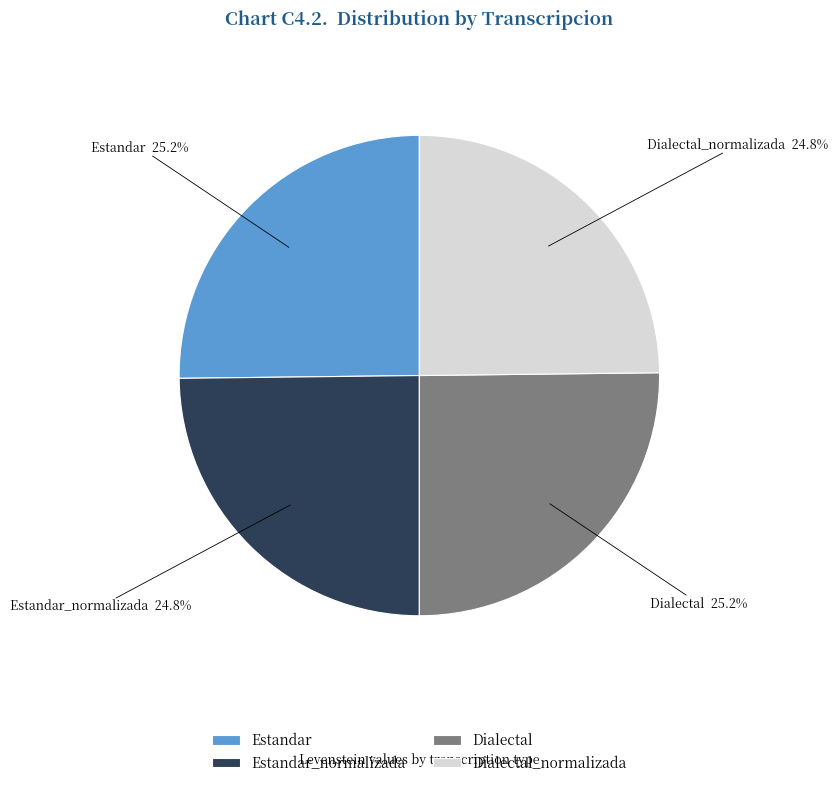

Does any single category account for the majority?

No